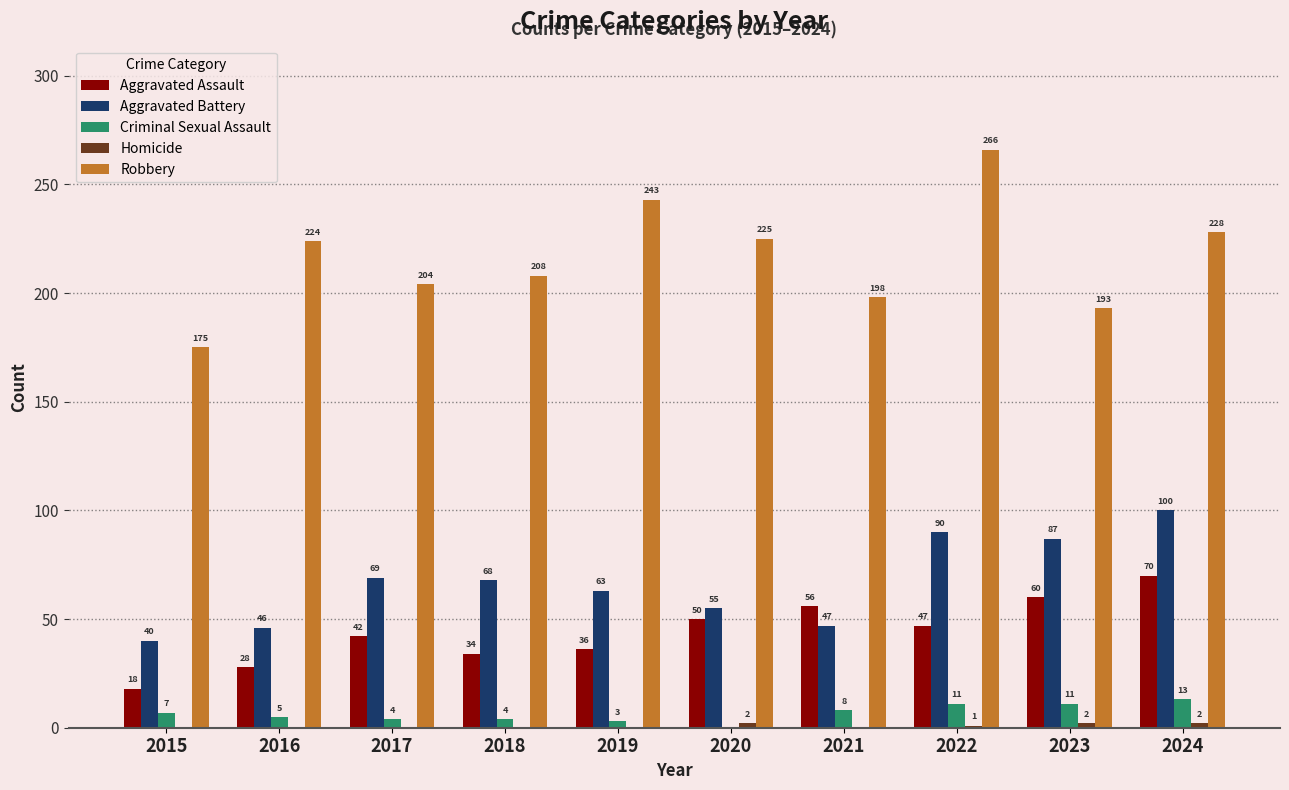

Which series has the largest total across all categories?

Robbery